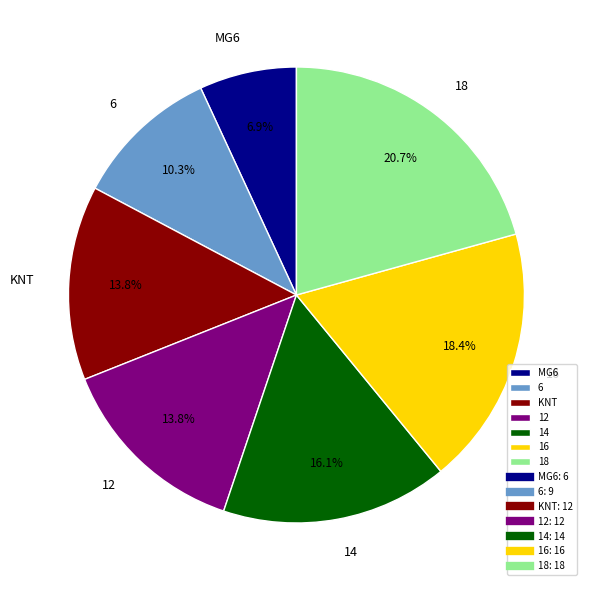

What percentage do 12 and 16 together represent?

32.2%